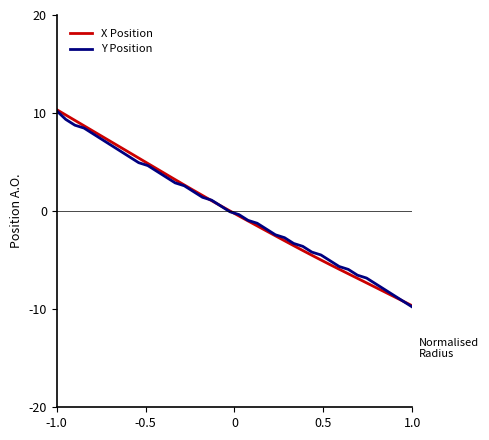

What is the lowest value of the Y Position series?

-9.8